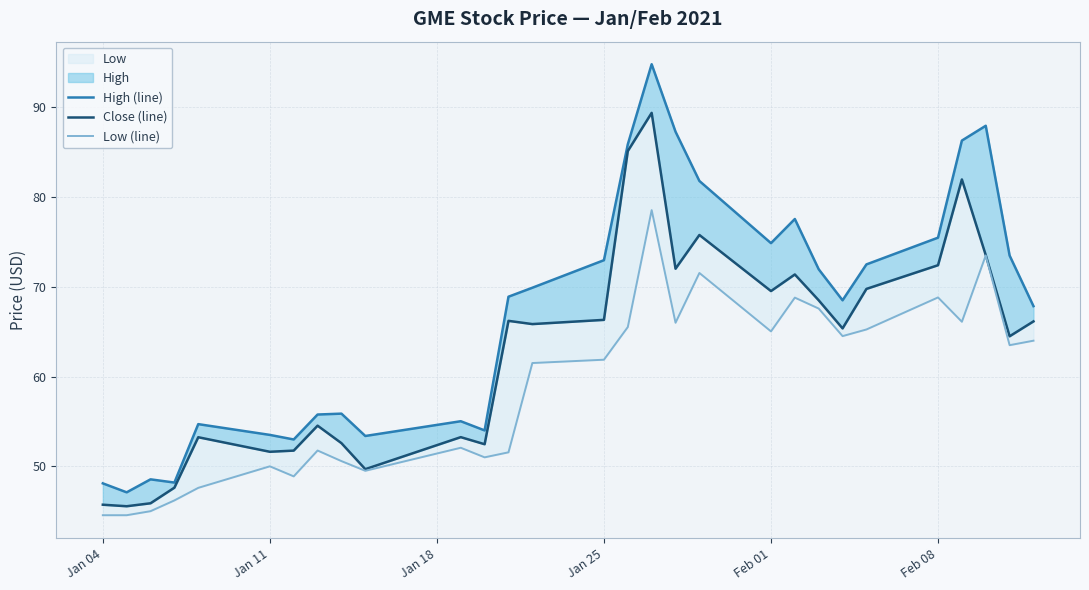

Rank the series by their average value, from highest to lowest.

High (line), Close (line), Low (line)